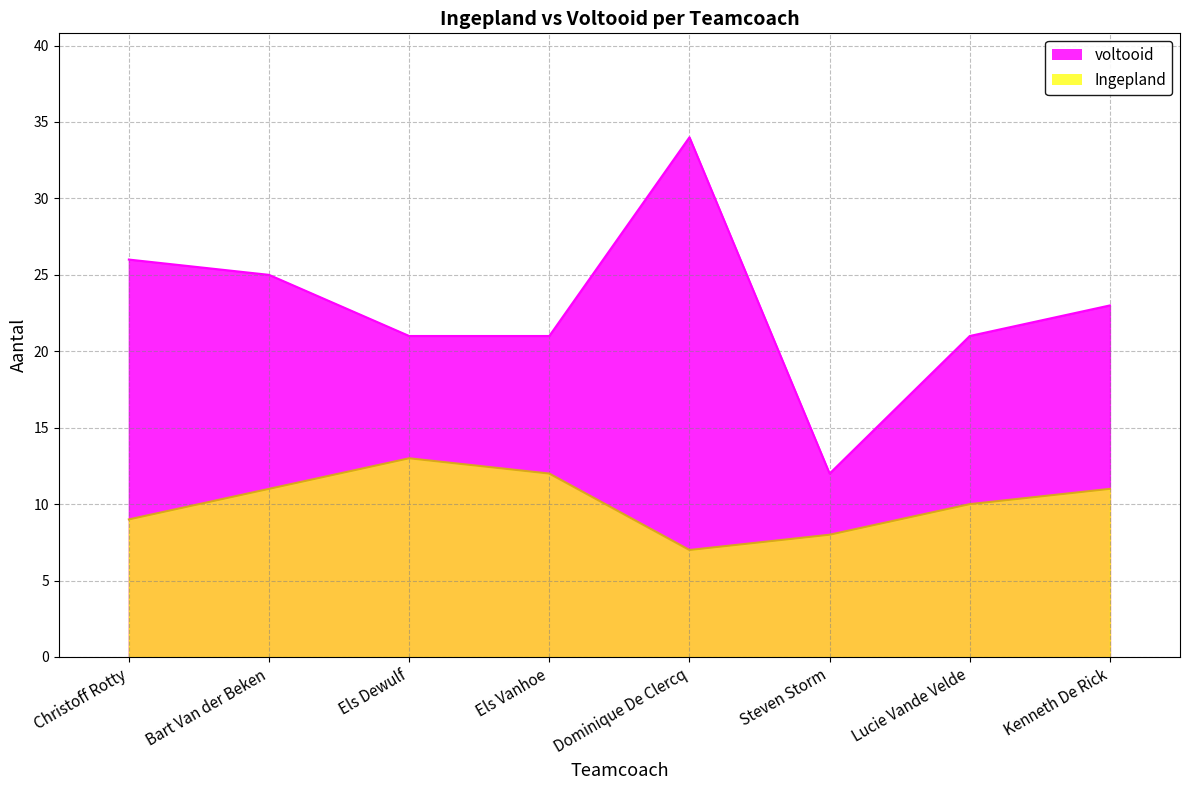

How many interior local valleys does the Ingepland series have?

1